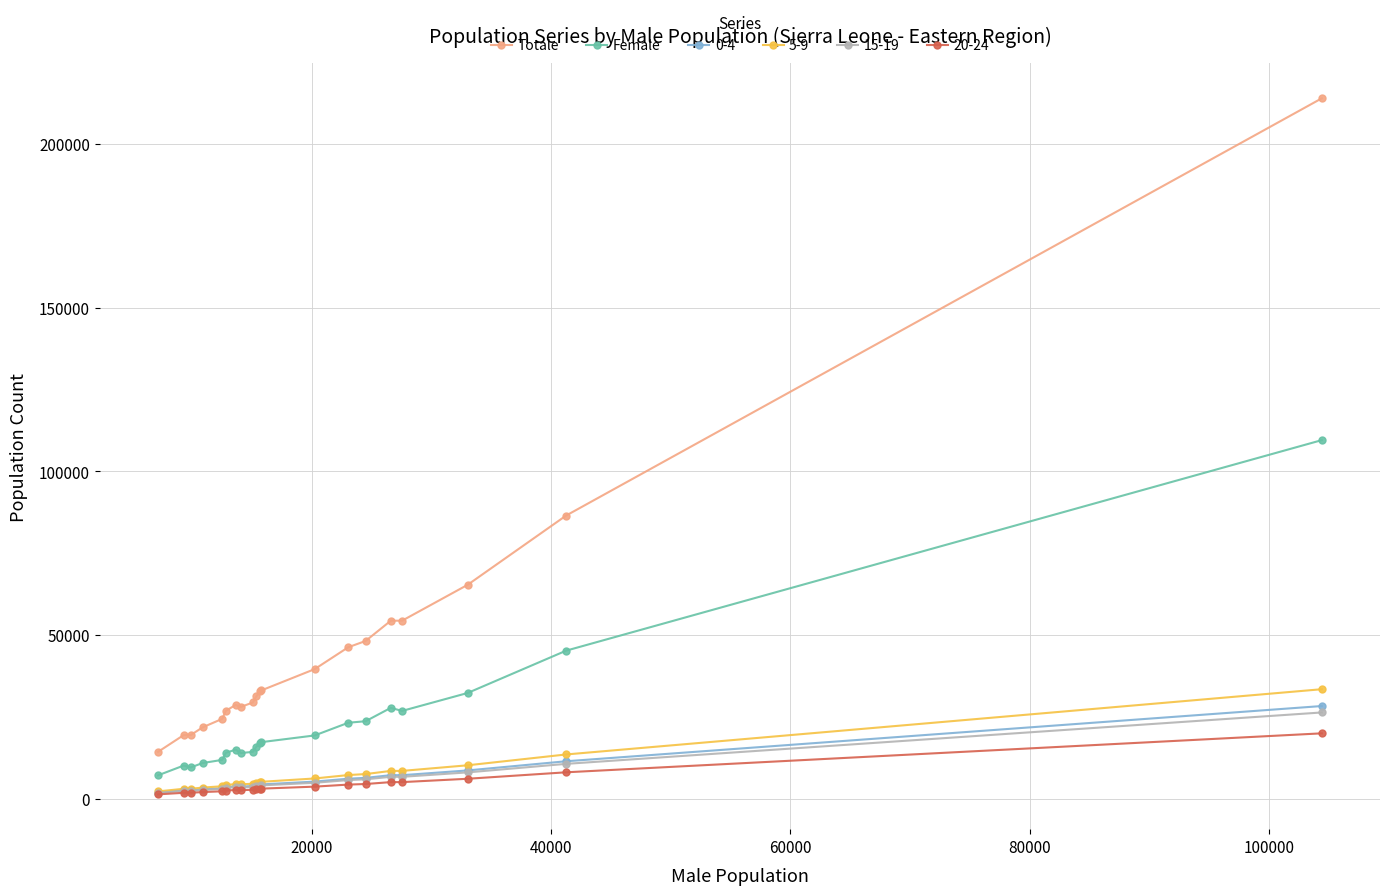

Which series has the largest range (max minus min)?

Totale